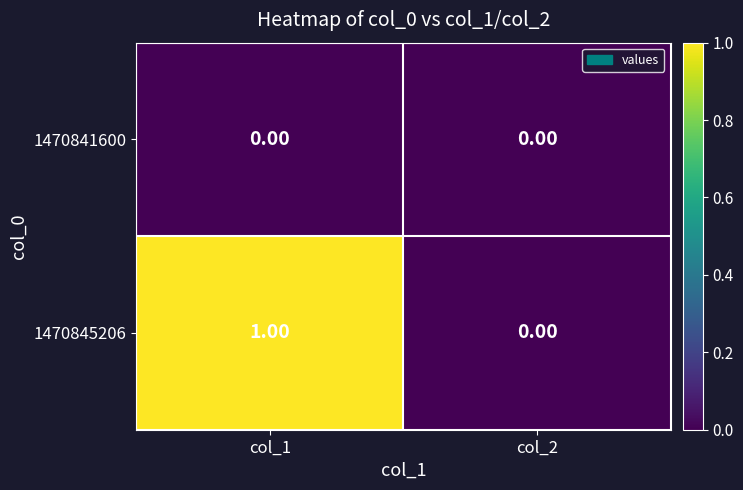

How many data points does each series have?

2